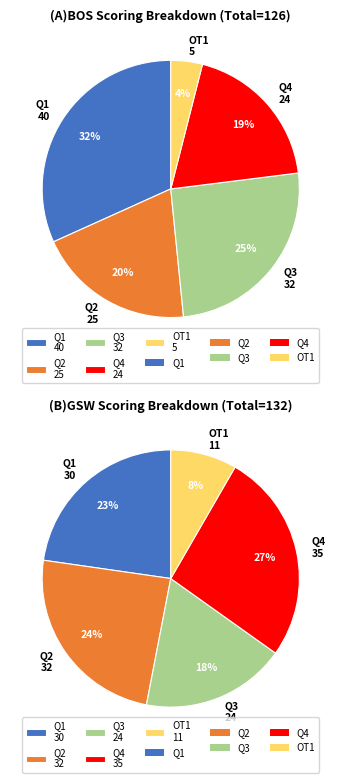

Combined, what portion of the pie is GSW and BOS?

100.0%